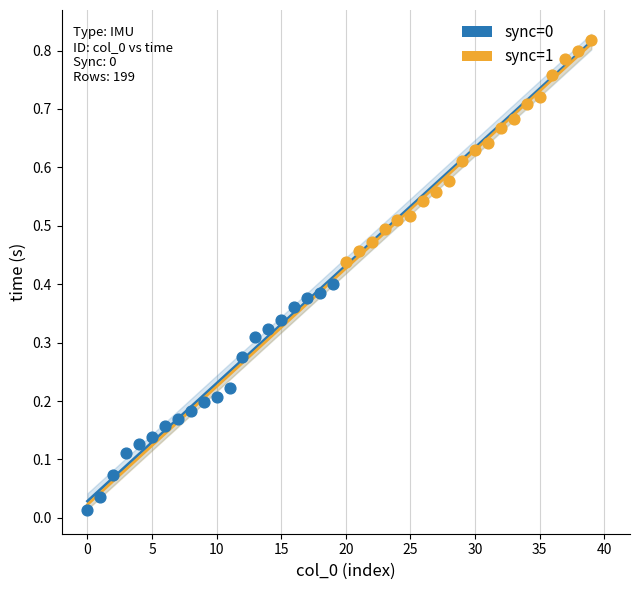

Which series contains the highest Y value?

sync=1